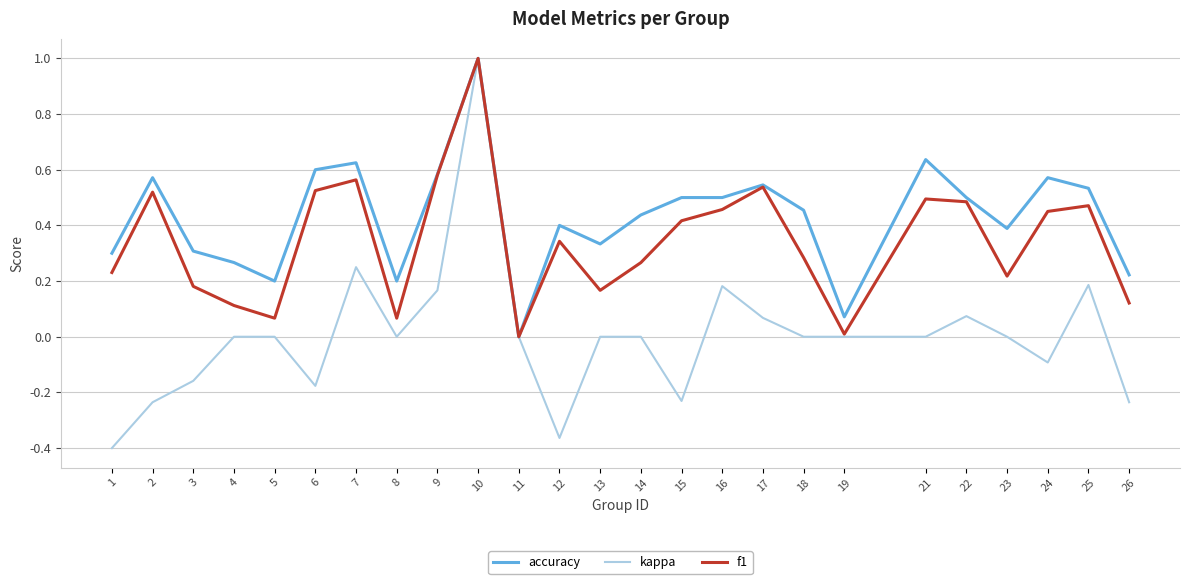

Rank the series by their average value, from lowest to highest.

kappa, f1, accuracy